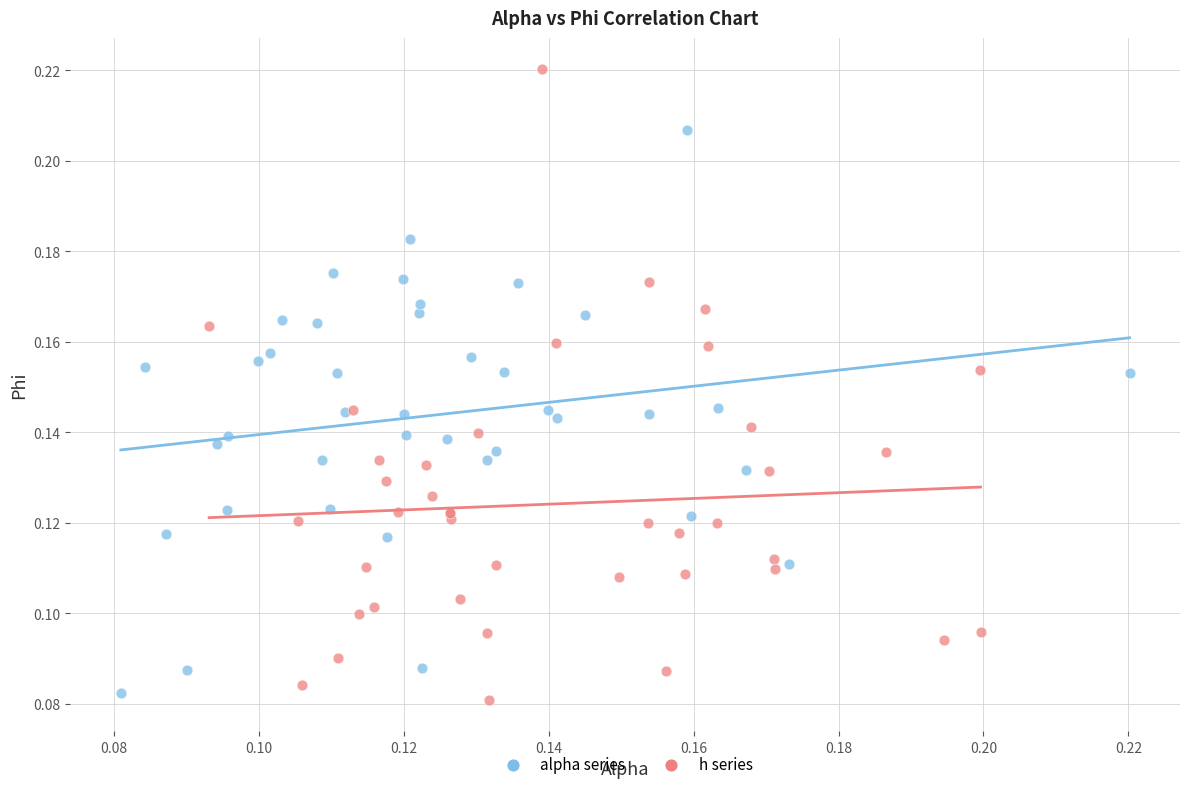

Which series reaches the minimum Y coordinate?

h series